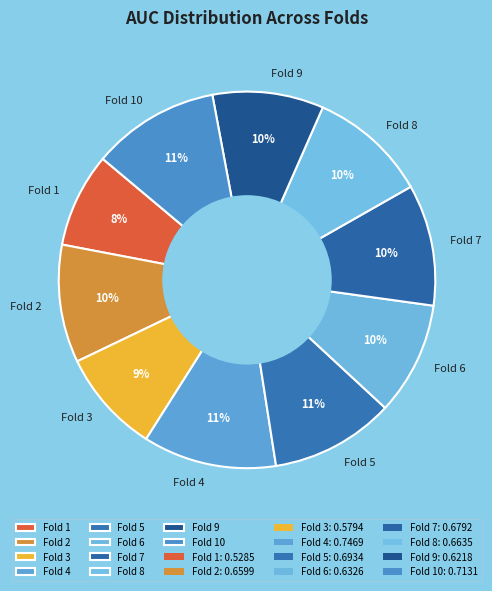

How many slices are in this pie chart?

10